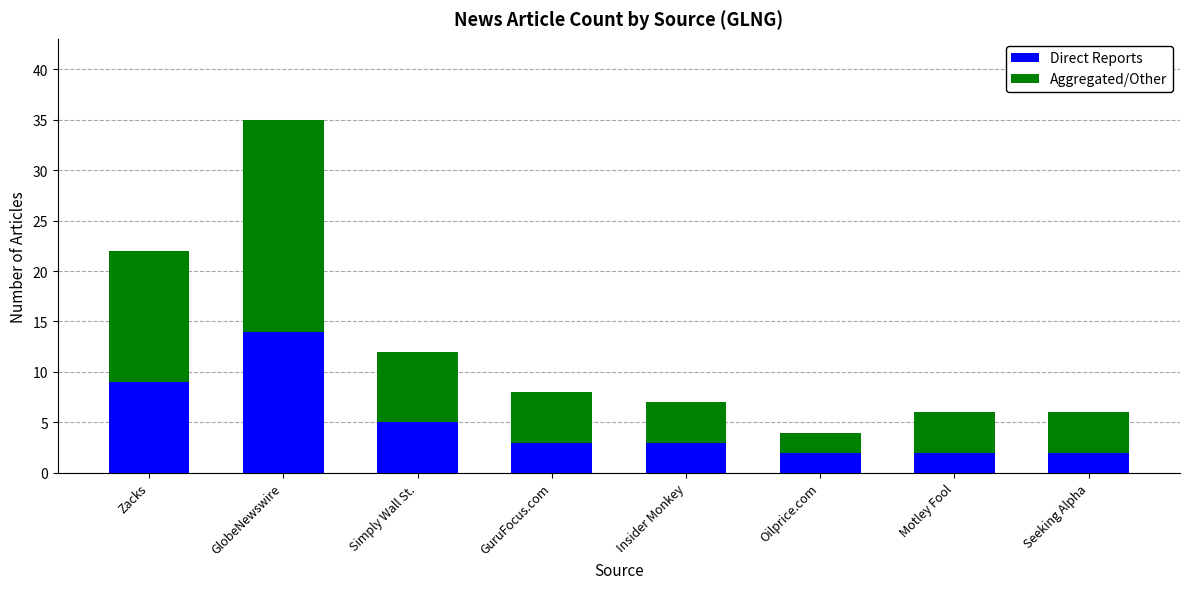

The value of Direct Reports at Oilprice.com is 2. True or false?

True